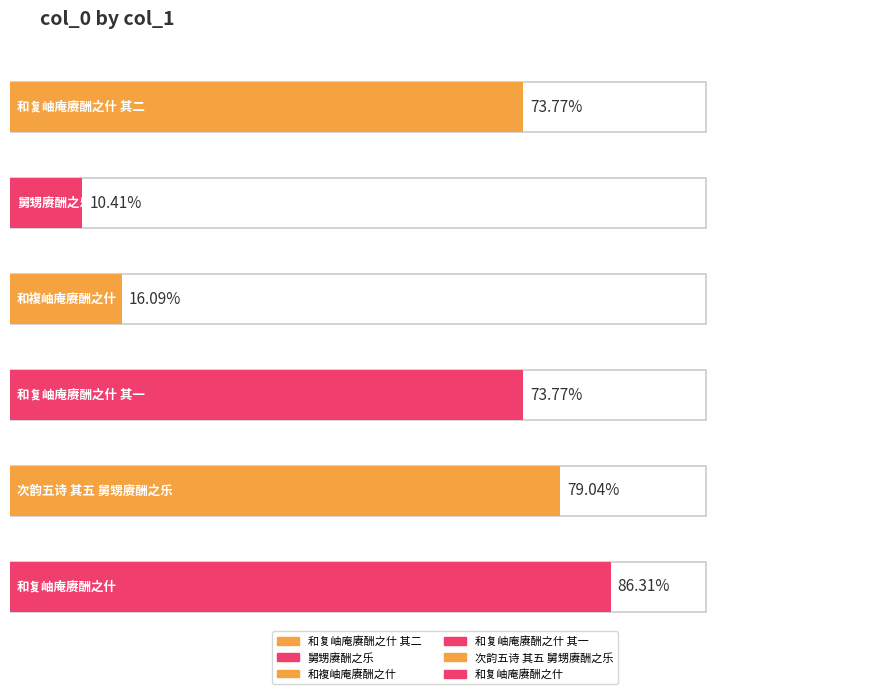

Rank the categories by value from lowest to highest.

舅甥赓酬之乐, 和複岫庵赓酬之什, 和复岫庵赓酬之什 其二, 和复岫庵赓酬之什 其一, 次韵五诗 其五 舅甥赓酬之乐, 和复岫庵赓酬之什